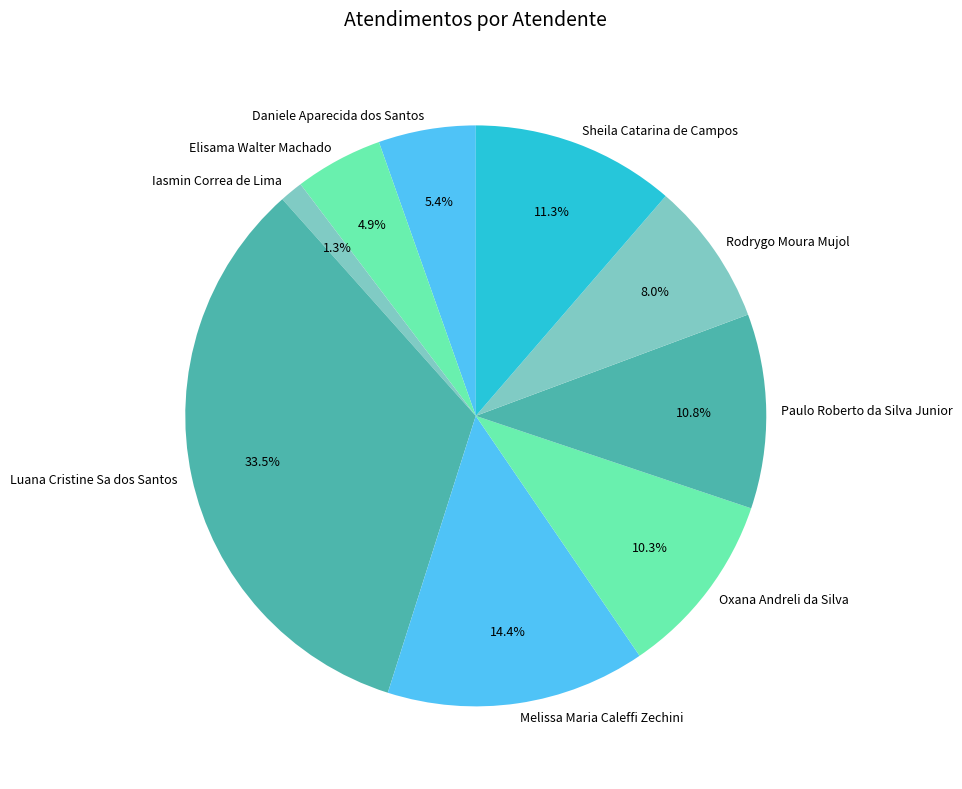

Is there a majority slice in this chart?

No